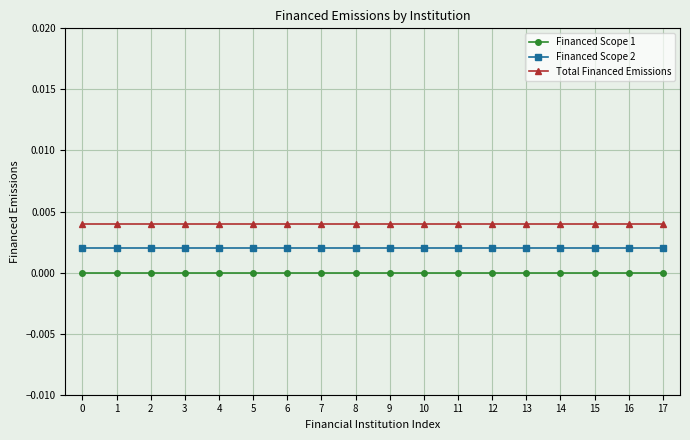

True or false: Financed Scope 1 has a value of 0.0 at 7.

True